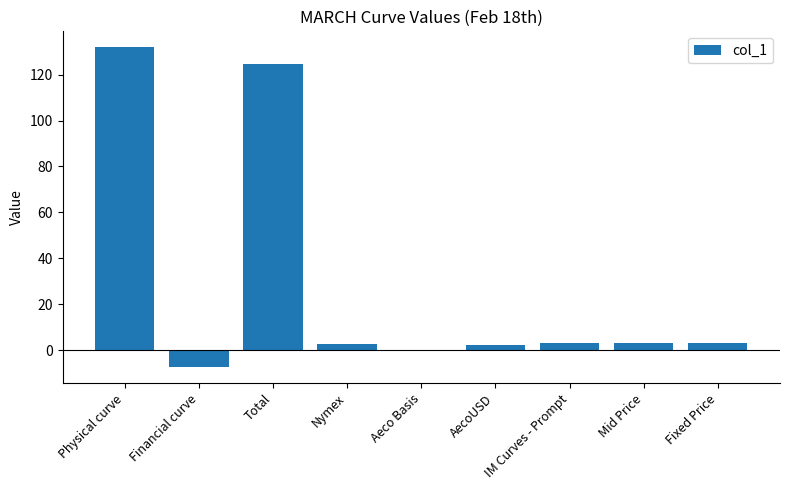

What is the average value?

29.3